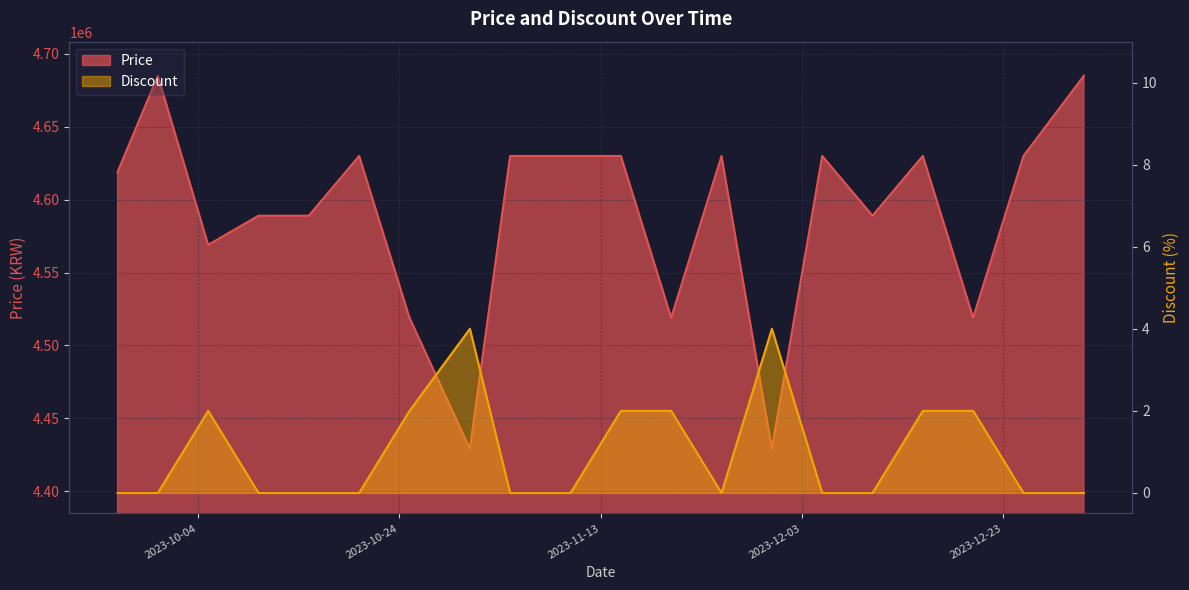

What value does the Price series have at 2023-11-25, to the nearest 50?

4630000